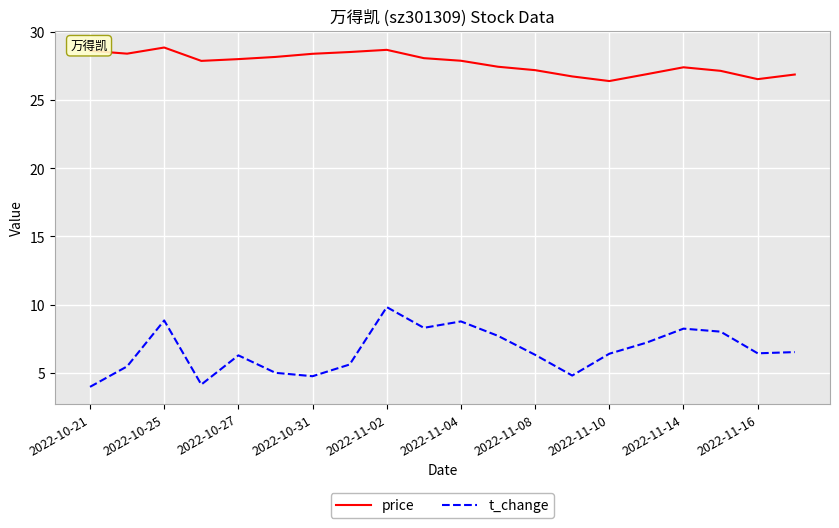

True or false: price has more than 0 interior local peaks.

True